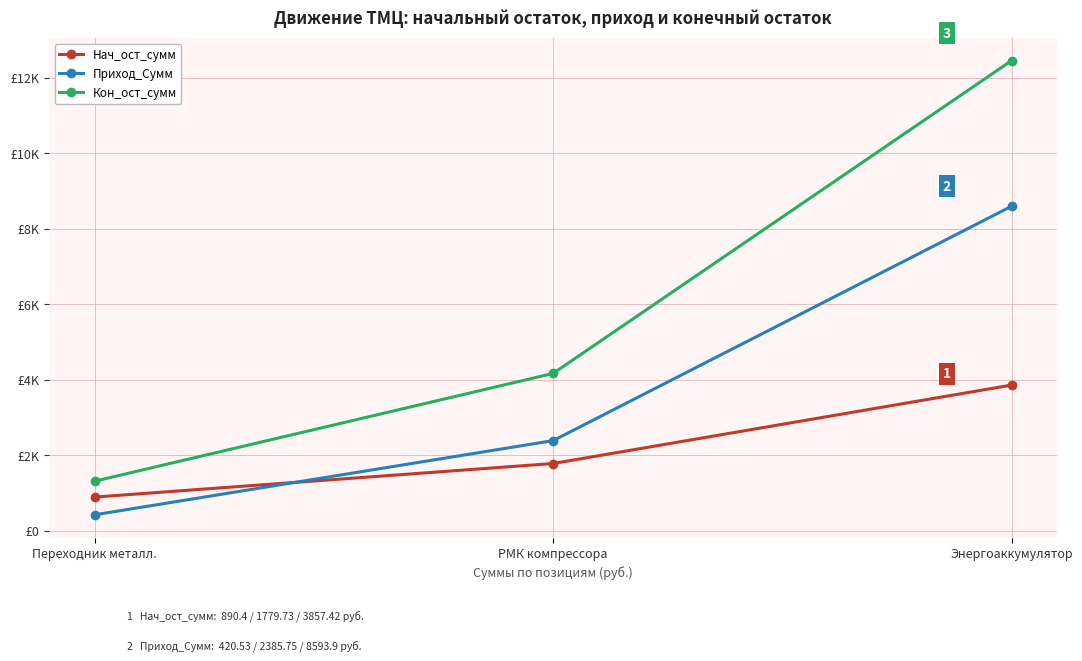

What are all the series names shown in the legend?

Нач_ост_сумм, Приход_Сумм, Кон_ост_сумм